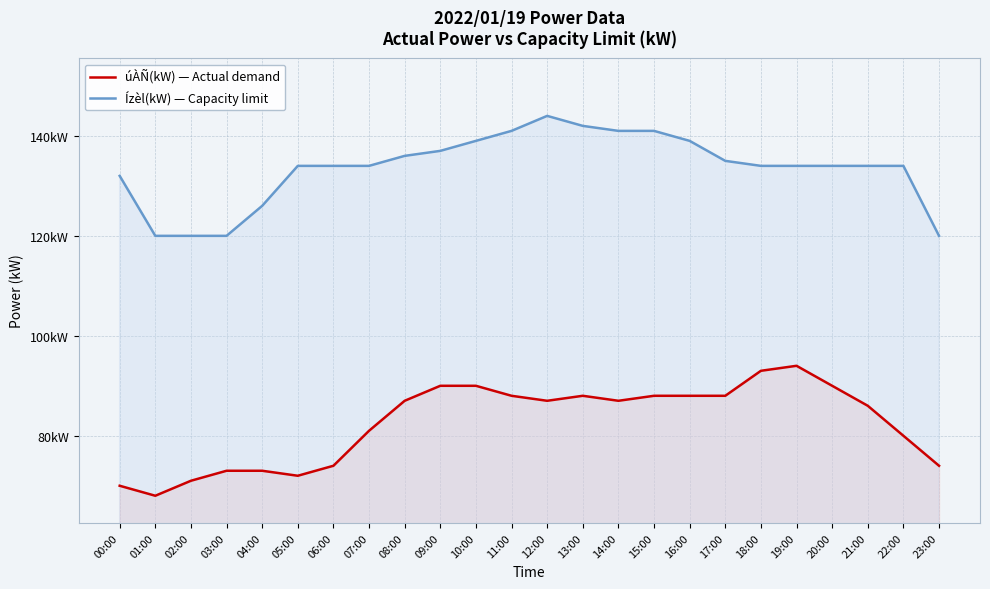

What is the value of the úÀÑ(kW) — Actual demand point at the 9th from the left?

87